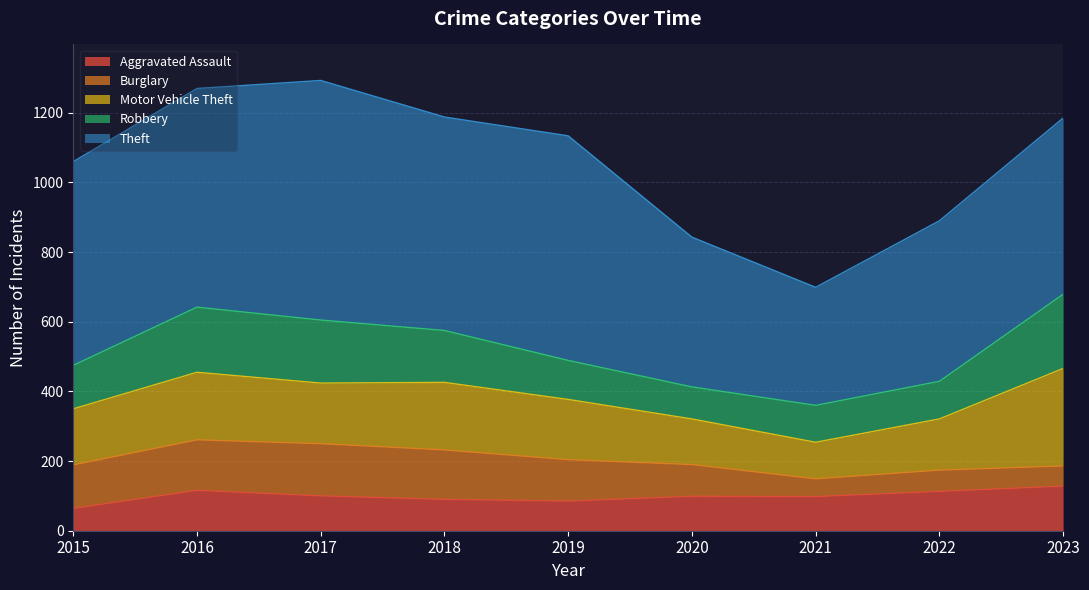

What is the greatest value displayed?

688